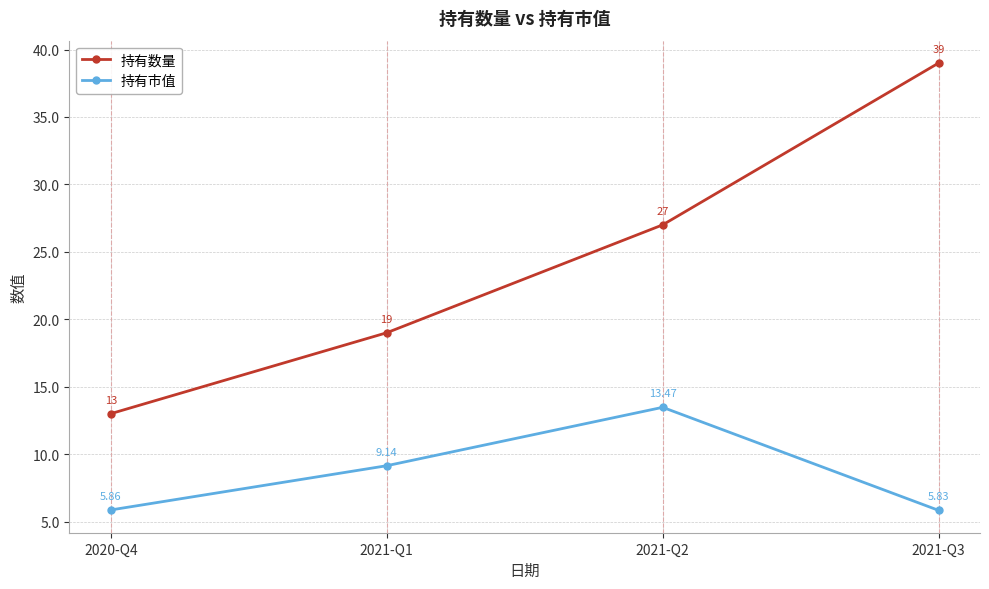

Count the number of data series in this chart.

2